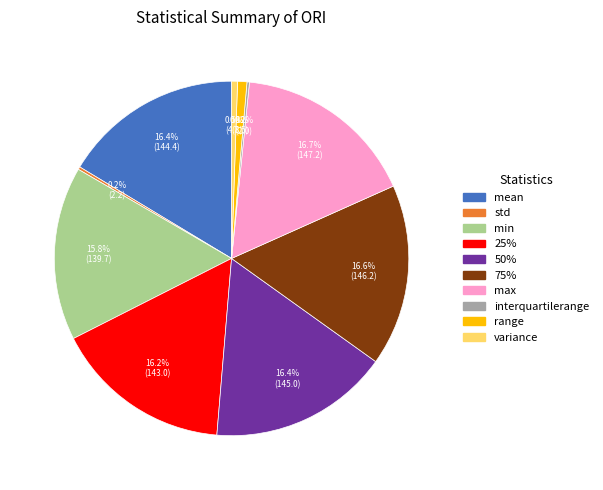

True or false: 75% accounts for 25% of the total.

False